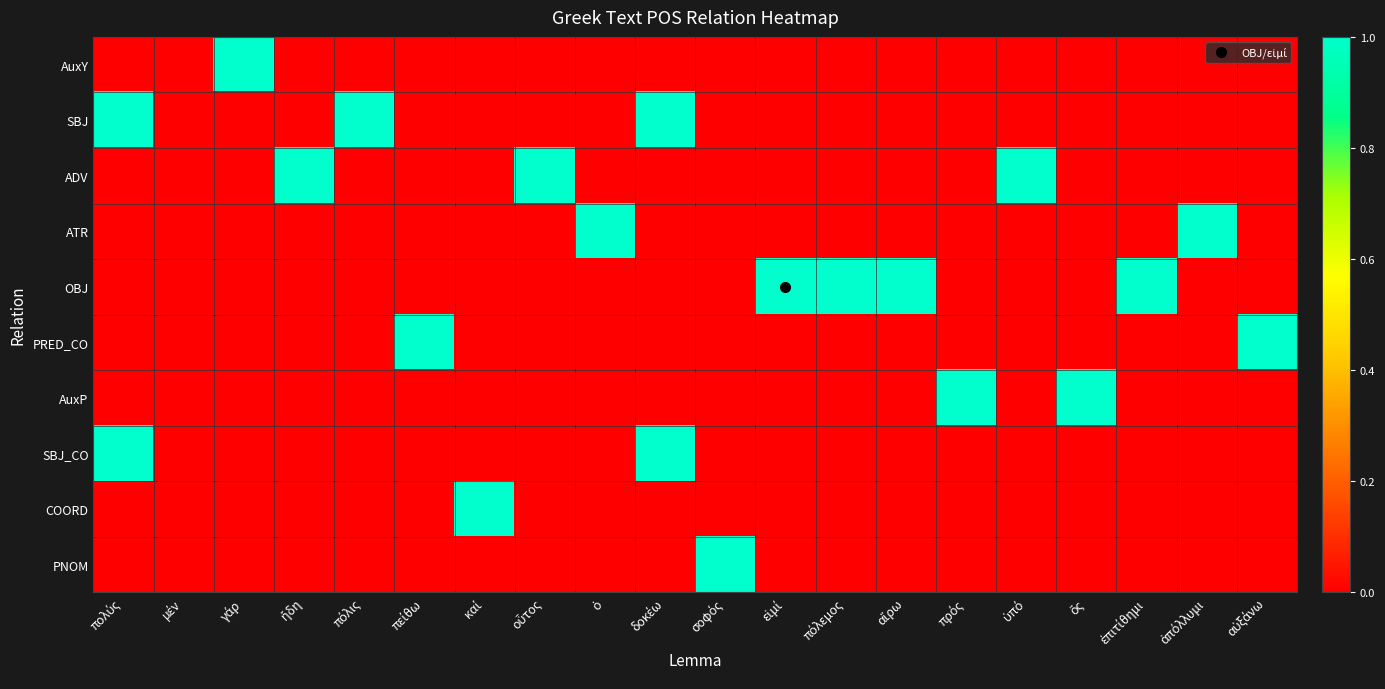

What is the difference between the highest and lowest values at καί?

1